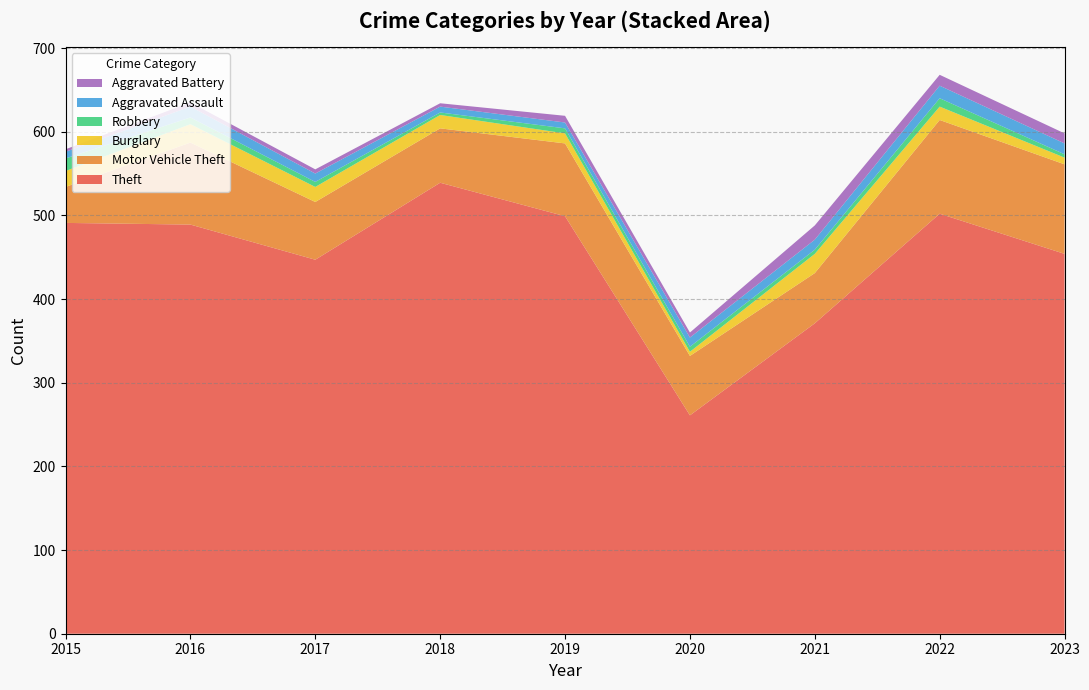

The Theft series shows 447 at 2017. True or false?

True